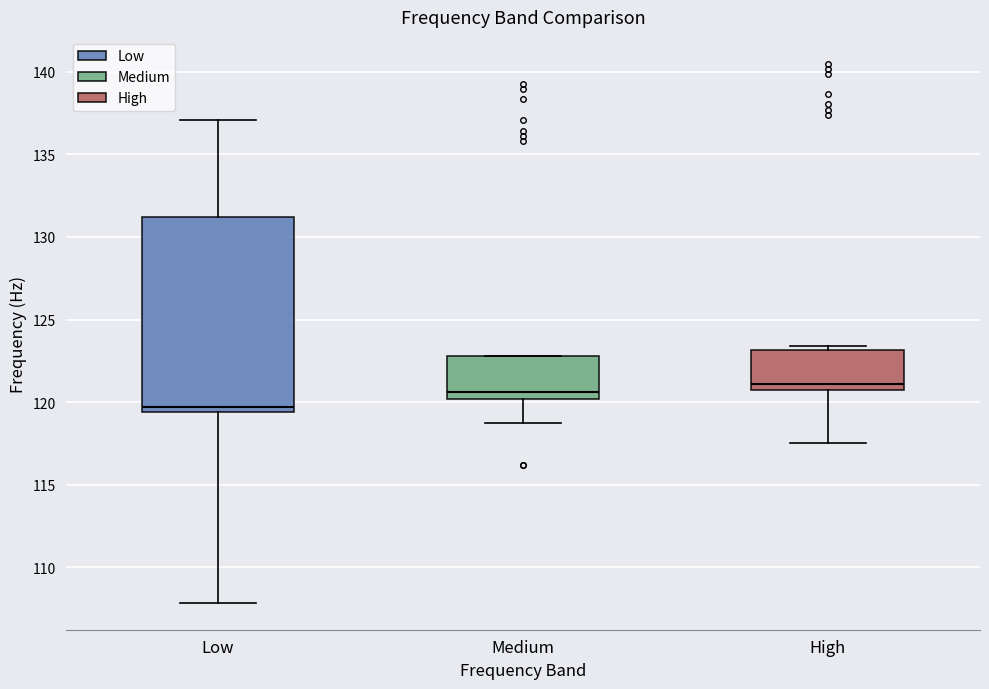

Which box is the tallest, from its lower edge to its upper edge?

Low